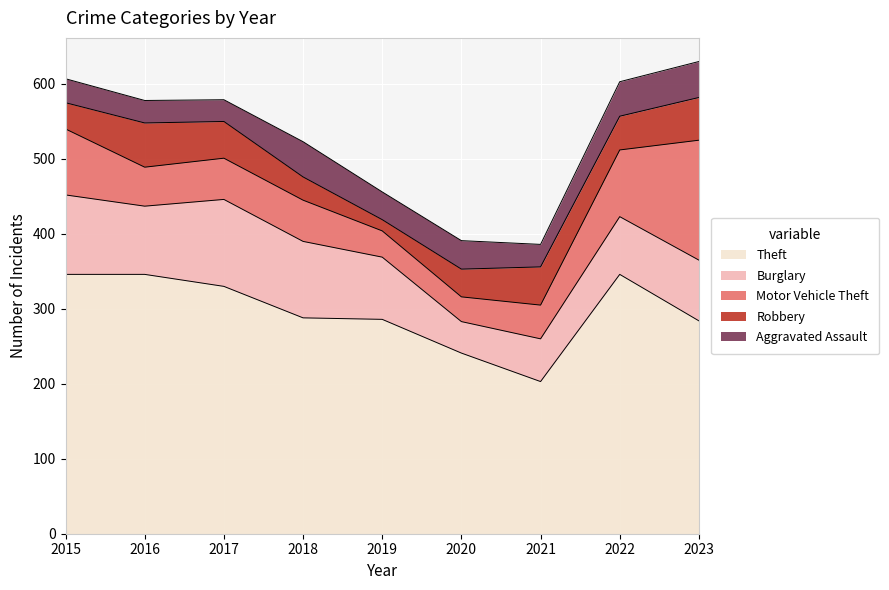

Which label corresponds to the smallest value in the chart?

2019